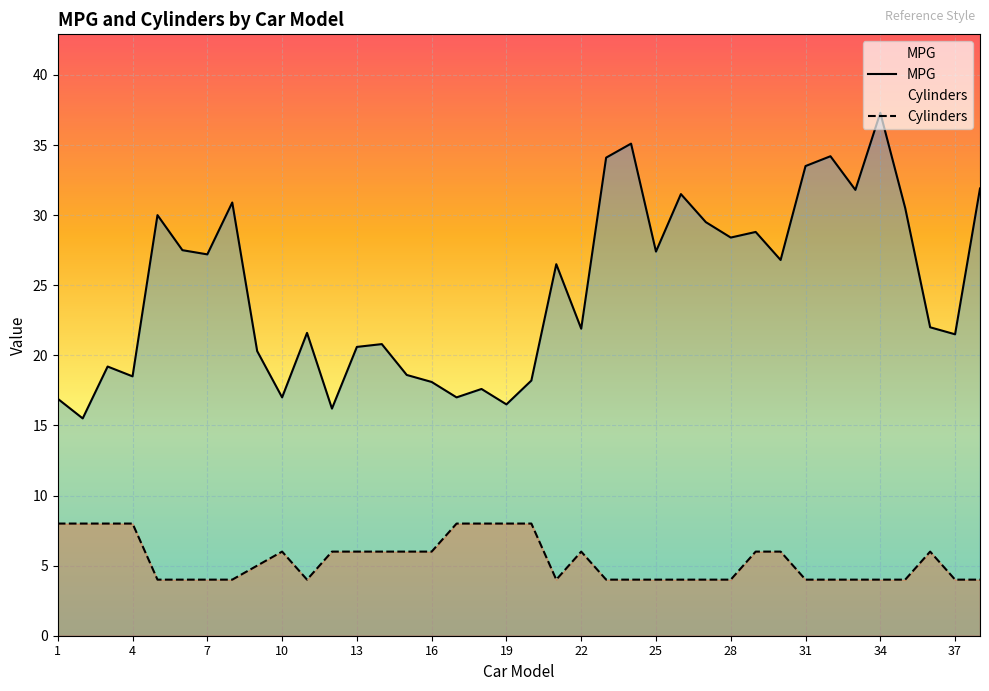

What is the minimum value shown in the chart?

4.0